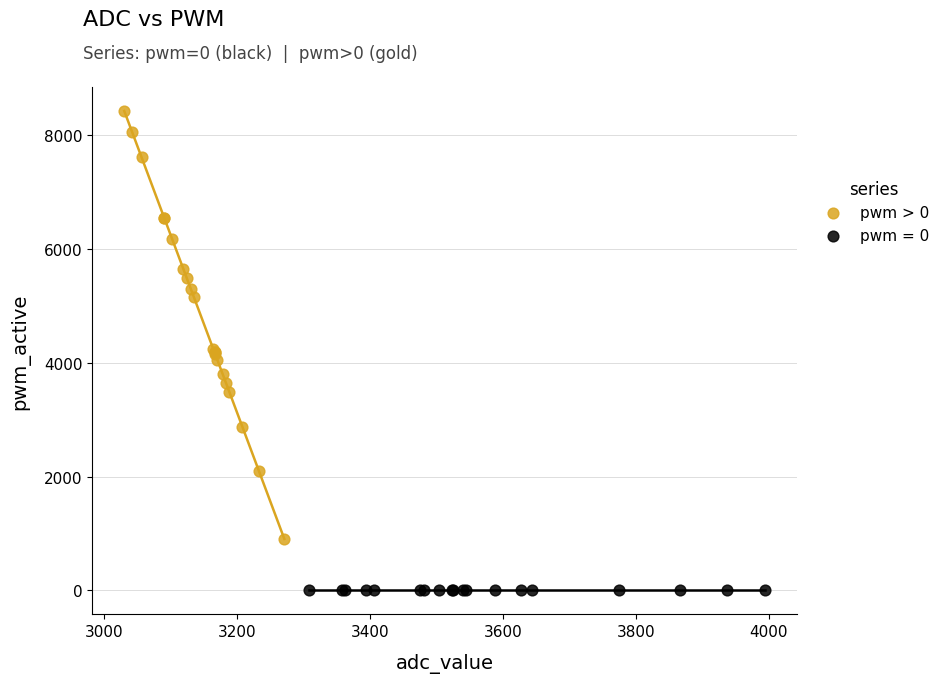

Which series reaches the minimum Y coordinate?

pwm = 0